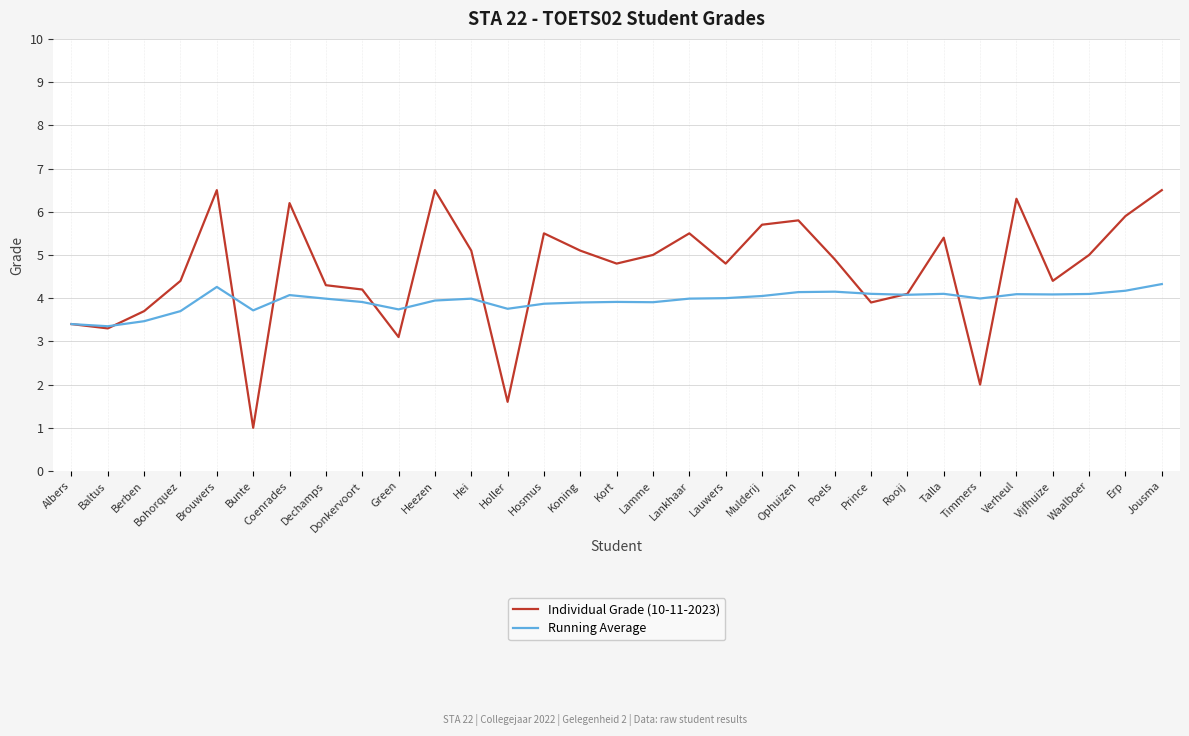

Which series has the largest range (max minus min)?

Individual Grade (10-11-2023)